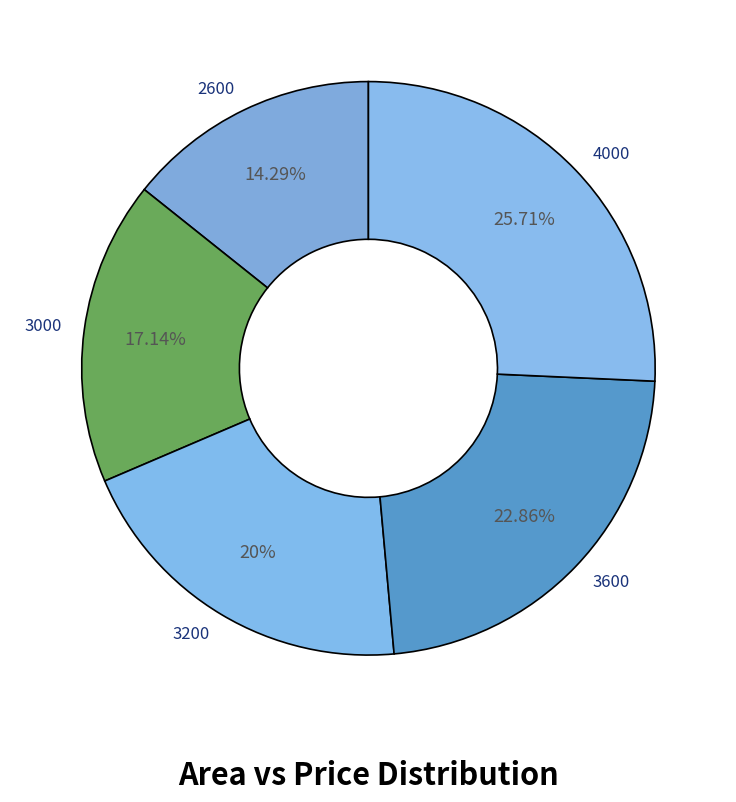

Count the number of slices in the pie.

5